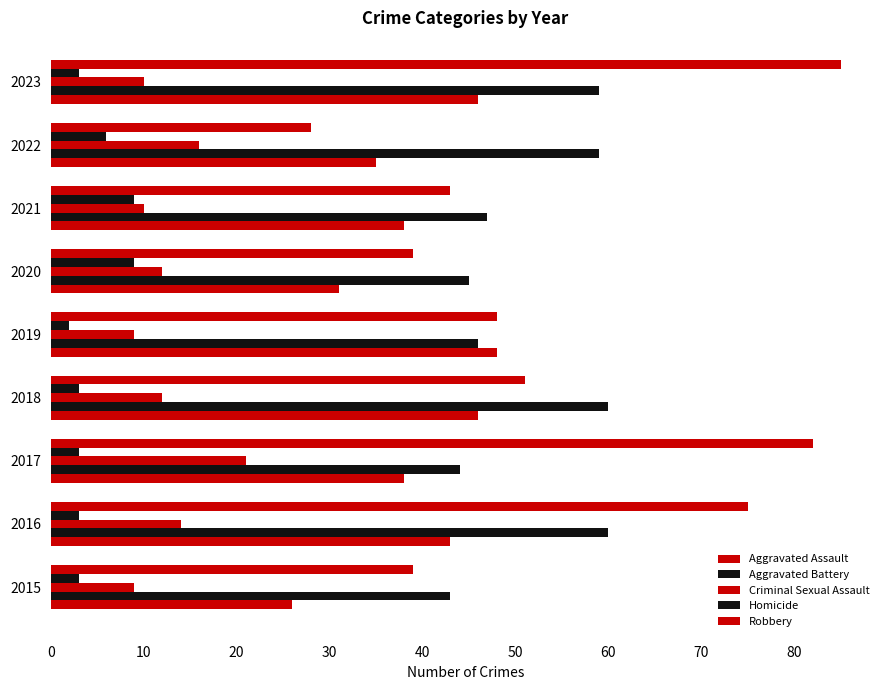

How many categories are shown in the chart?

9